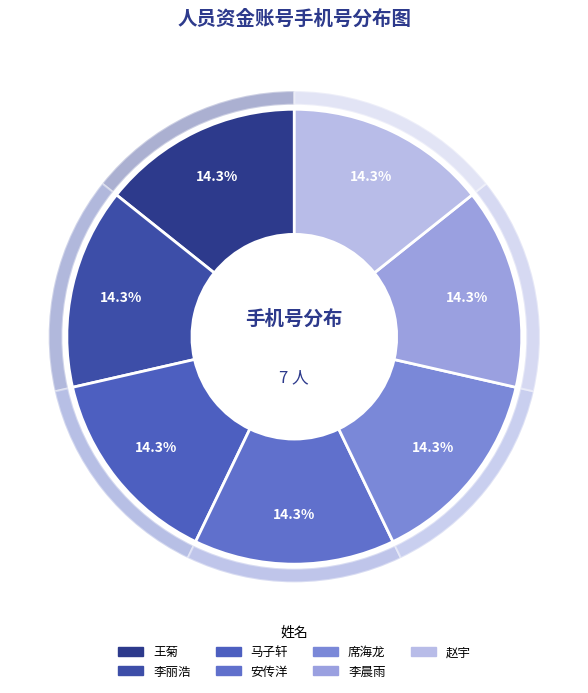

How many segments does this pie chart have?

7